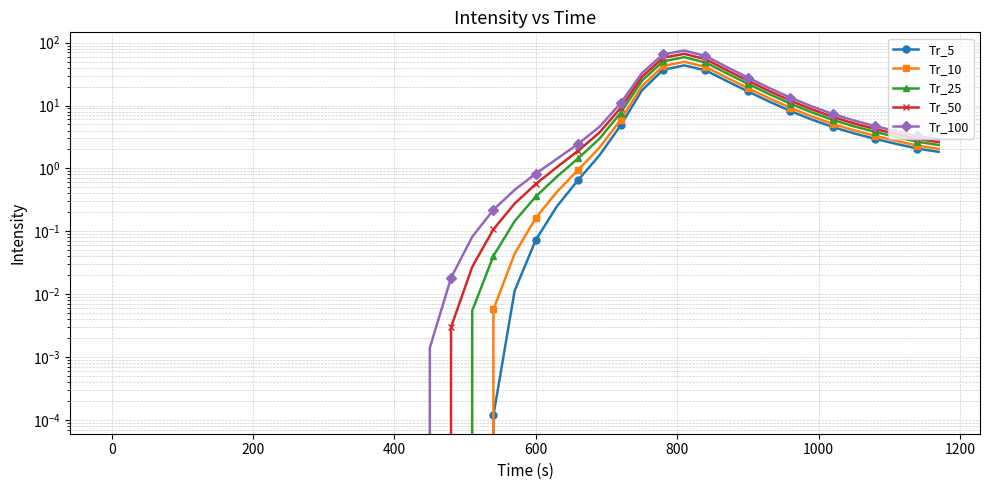

Reading left to right, transcribe all the data shown in this chart.

Tr_5: 0.0	0.0	0.0	0.0	0.0	0.0	0.0	0.0	0.0	0.0	0.0	0.0	0.0	0.0	0.0	0.0	0.0	0.0	0.0	0.0	0.1	0.3	0.7	1.6	4.8	17.3	37.0	43.5	36.3	24.6	16.8	11.6	8.2	6.0	4.6	3.6	3.0	2.5	2.1	1.8
Tr_10: 0.0	0.0	0.0	0.0	0.0	0.0	0.0	0.0	0.0	0.0	0.0	0.0	0.0	0.0	0.0	0.0	0.0	0.0	0.0	0.0	0.2	0.4	1.0	2.1	5.9	20.2	42.4	49.6	41.2	27.8	19.0	13.1	9.2	6.7	5.1	4.0	3.3	2.7	2.3	2.0
Tr_25: 0.0	0.0	0.0	0.0	0.0	0.0	0.0	0.0	0.0	0.0	0.0	0.0	0.0	0.0	0.0	0.0	0.0	0.0	0.0	0.1	0.4	0.7	1.5	3.0	7.6	24.7	50.6	58.7	48.5	32.6	22.2	15.2	10.7	7.8	5.9	4.7	3.8	3.2	2.7	2.4
Tr_50: 0.0	0.0	0.0	0.0	0.0	0.0	0.0	0.0	0.0	0.0	0.0	0.0	0.0	0.0	0.0	0.0	0.0	0.0	0.1	0.3	0.6	1.1	1.9	3.7	9.2	28.5	57.6	66.4	54.7	36.7	24.9	17.1	12.0	8.7	6.6	5.2	4.2	3.5	3.0	2.6
Tr_100: 0.0	0.0	0.0	0.0	0.0	0.0	0.0	0.0	0.0	0.0	0.0	0.0	0.0	0.0	0.0	0.0	0.0	0.1	0.2	0.5	0.8	1.4	2.5	4.6	10.9	32.7	65.2	74.9	61.4	41.1	27.9	19.1	13.4	9.7	7.4	5.8	4.7	3.9	3.3	2.9